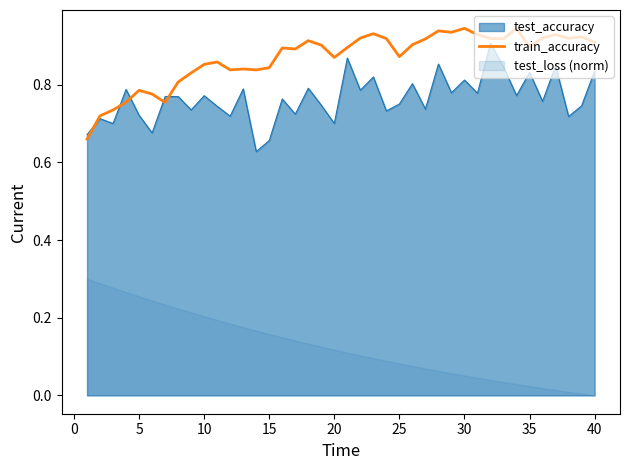

Is it true that test_accuracy equals 1.1 at 5?

False